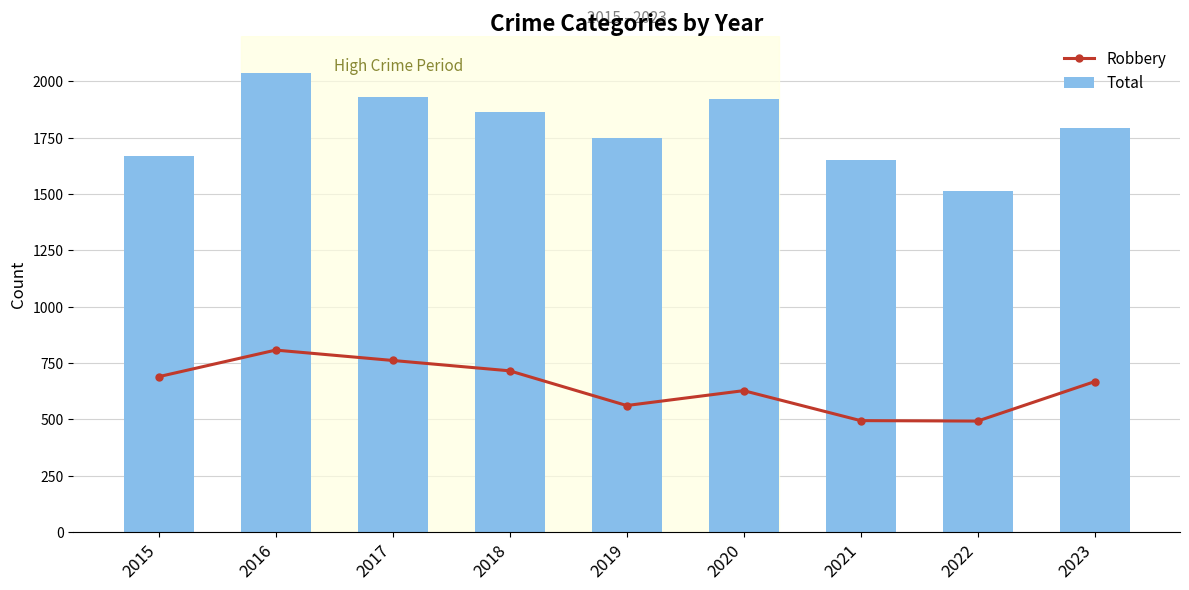

Which series has the largest total across all categories?

Total